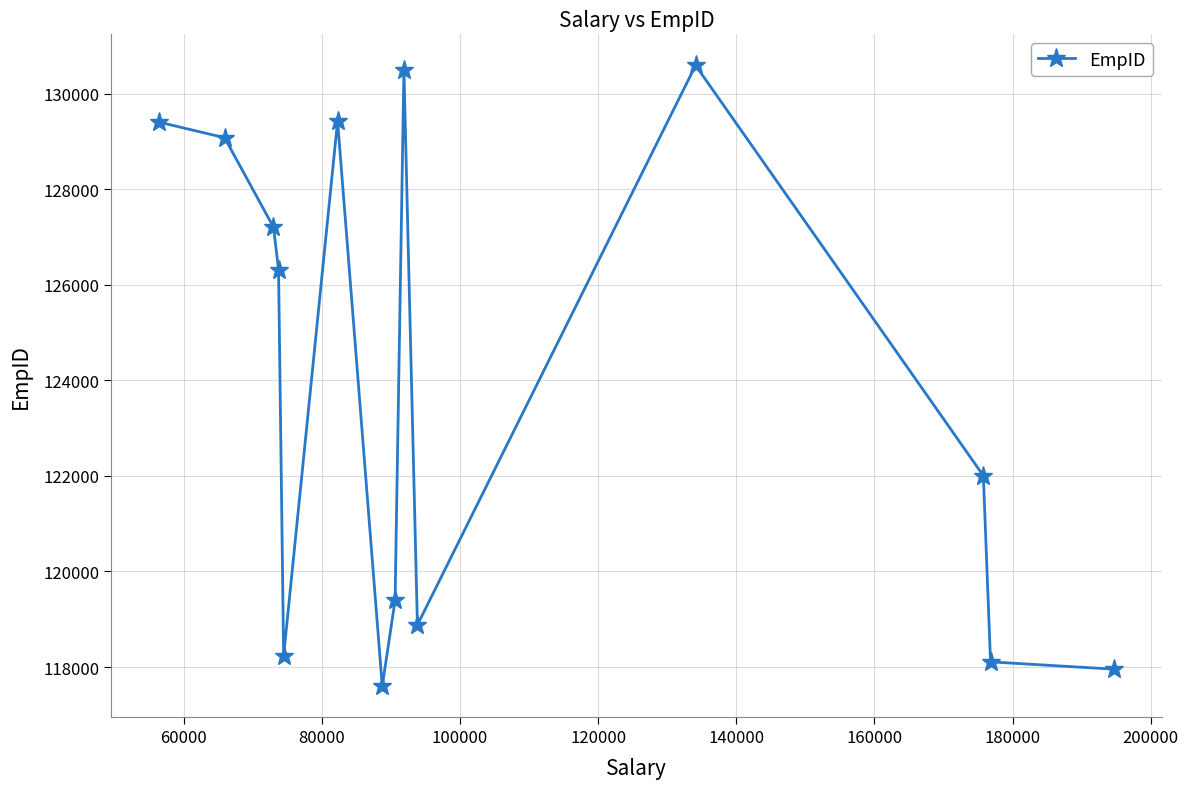

What is the average value?

123908